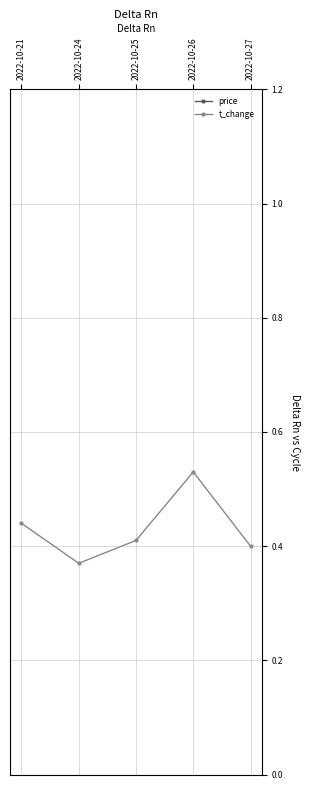

How many interior local valleys does the price series have?

1